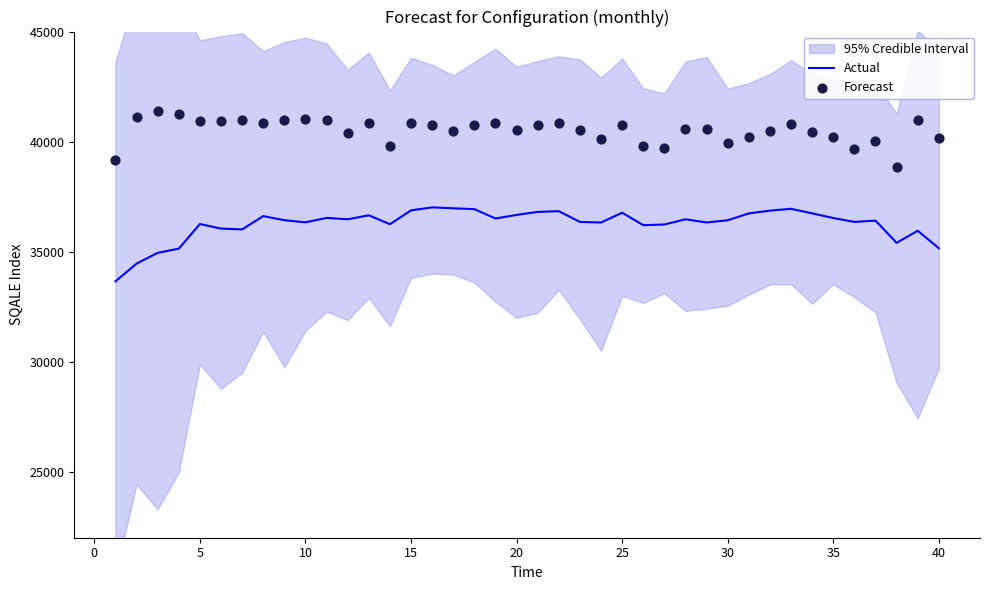

Which series contains the lowest Y value?

Actual